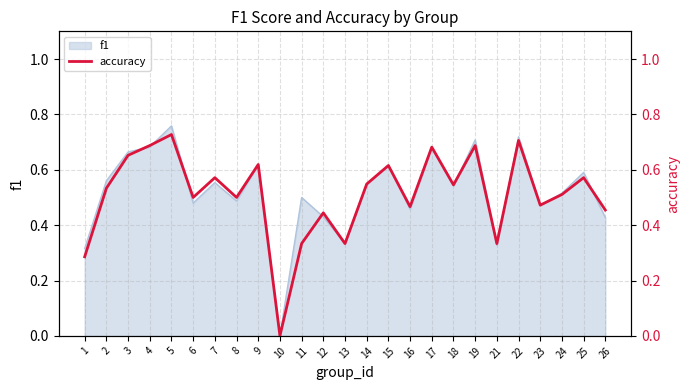

How many values are between 0 and 1?

25